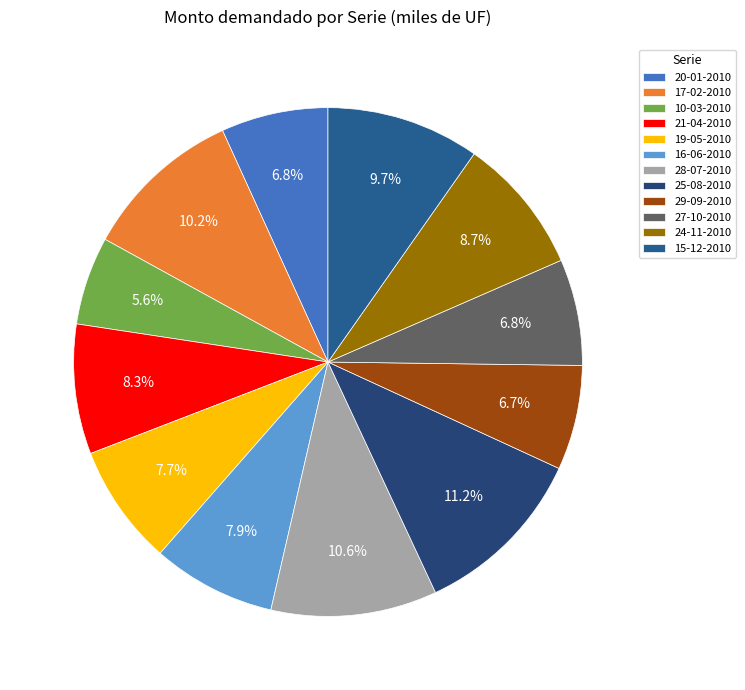

Approximately how many times larger is the value at 15-12-2010 compared to 16-06-2010?

1.2